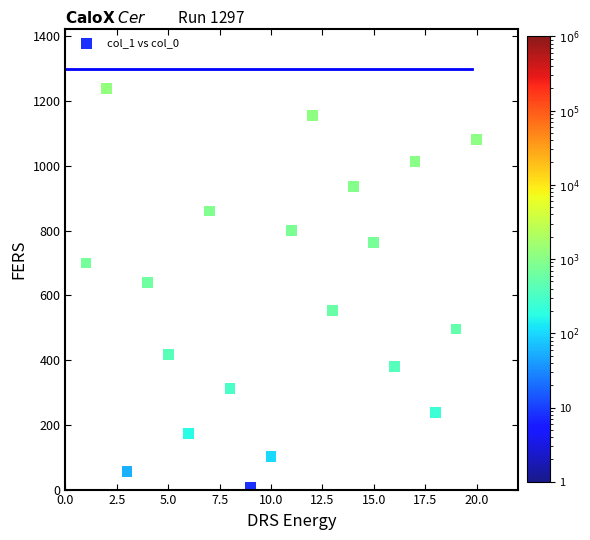

What Y value in the scatter plot is closest to 622?

640